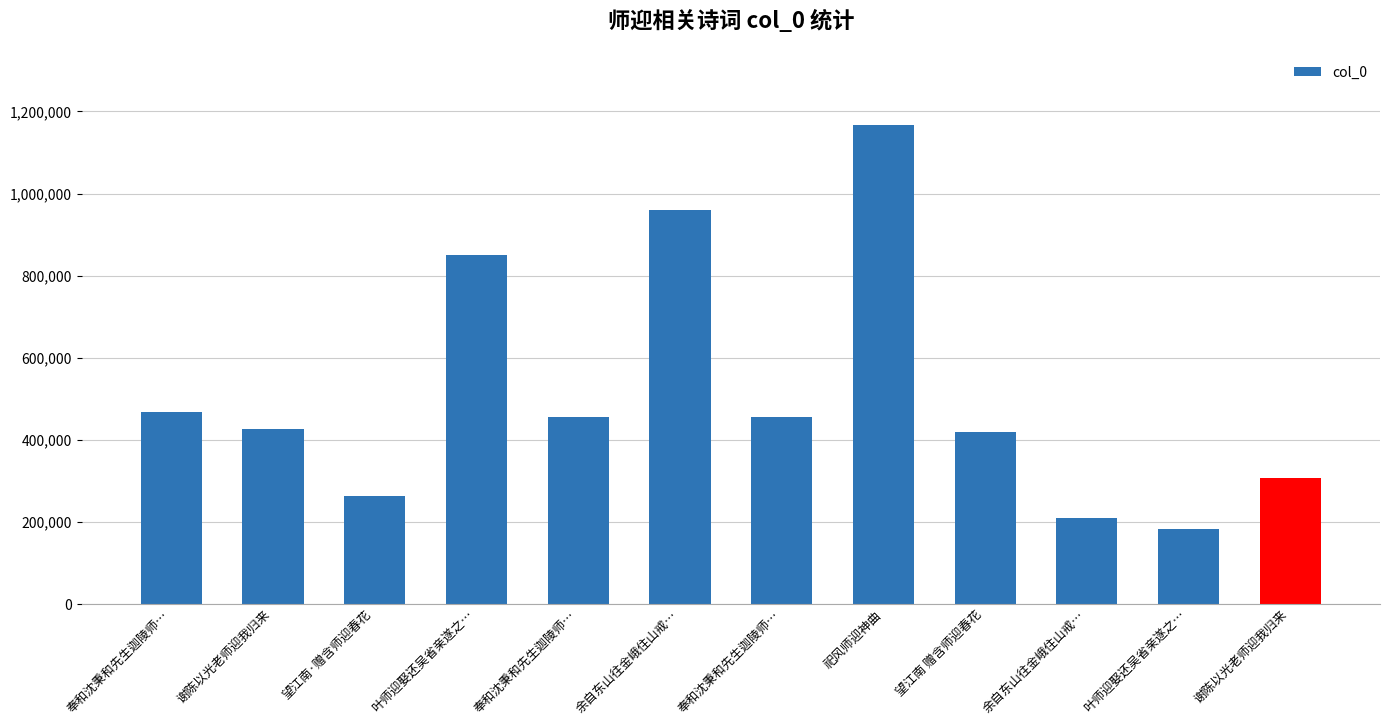

How many data points does each series have?

12